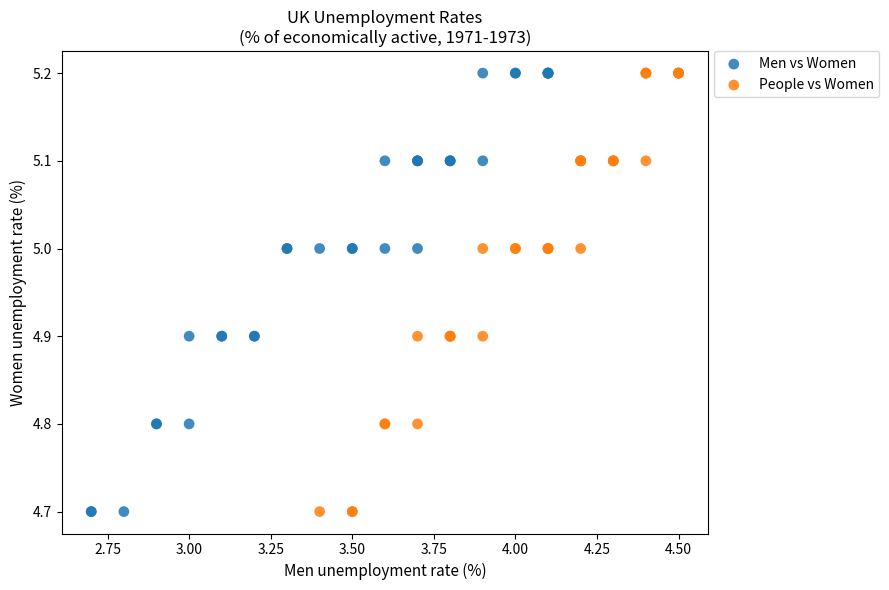

What are all the series names shown in the legend?

Men vs Women, People vs Women